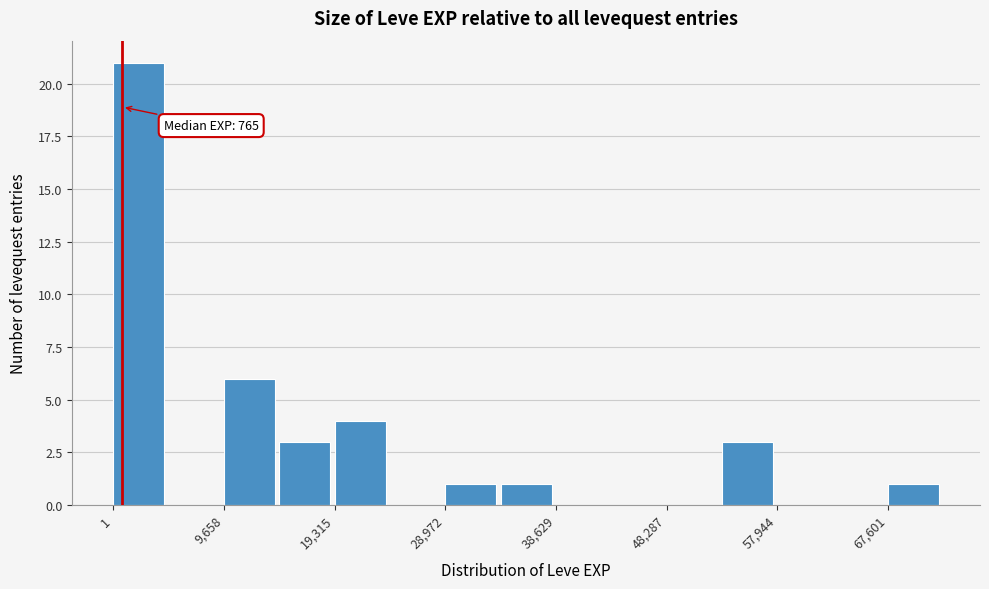

Over which range of the x-axis is the bar tallest?

0 to 5000